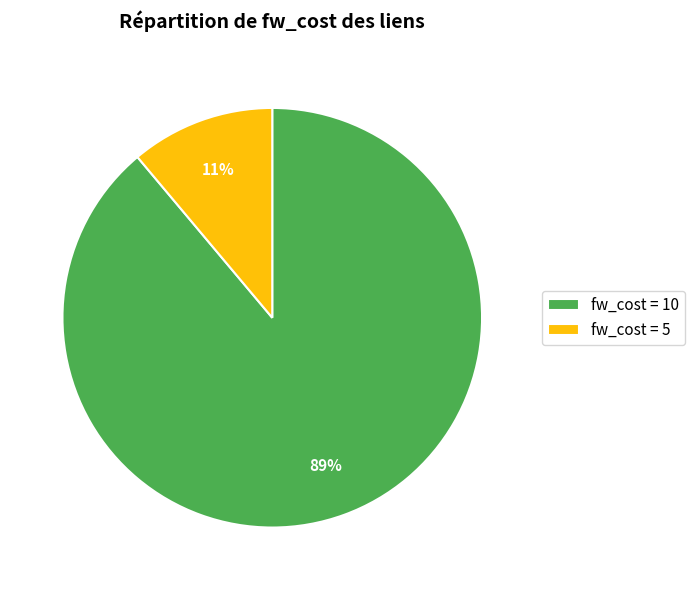

Which category accounts for the majority?

fw_cost = 10